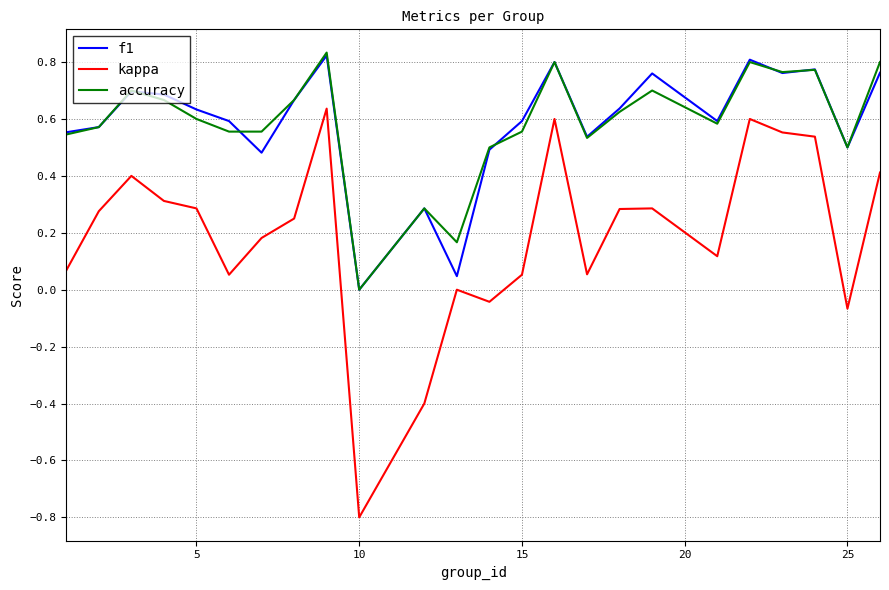

True or false: accuracy and kappa cross at least once.

False